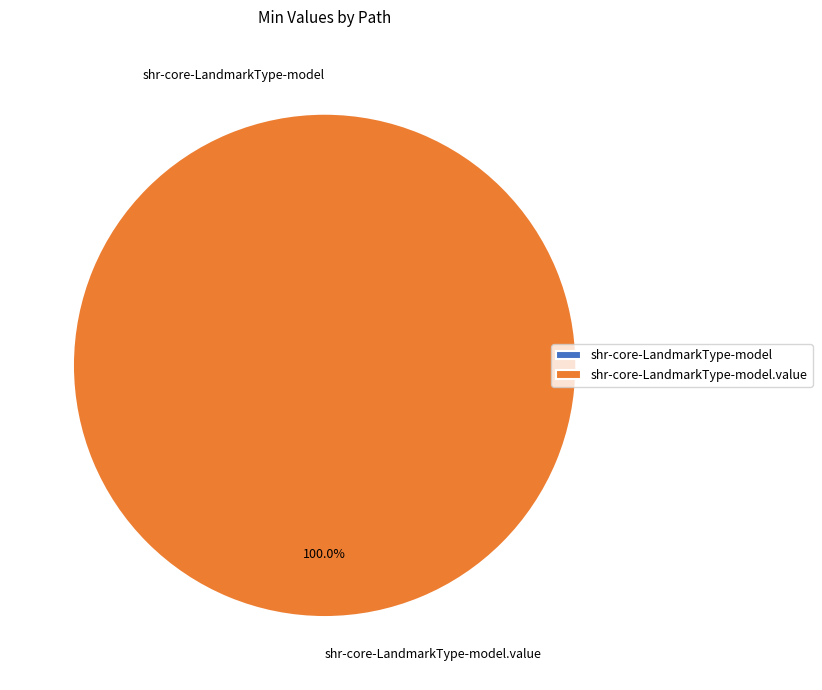

True or false: shr-core-LandmarkType-model.value accounts for 99% of the total.

False